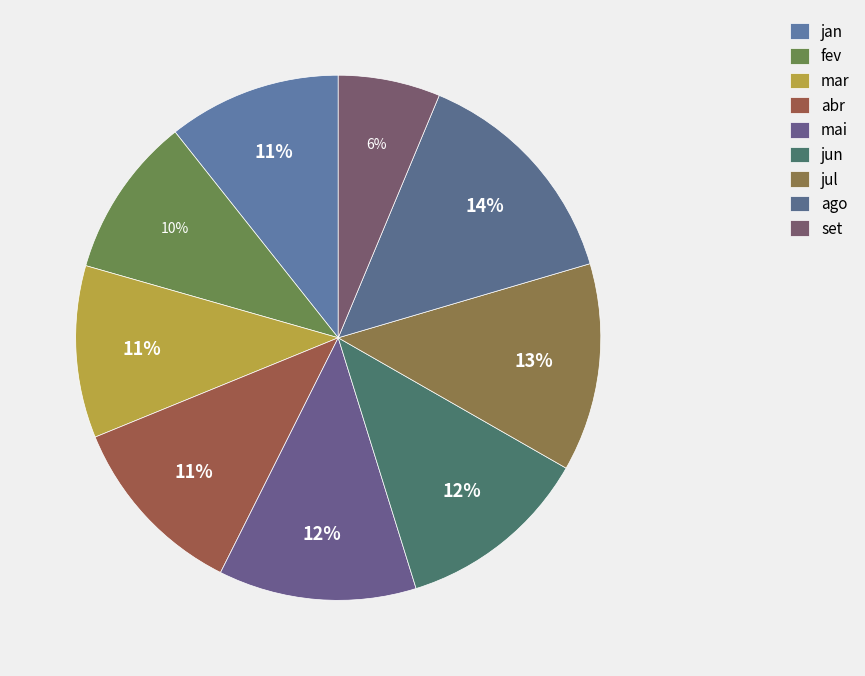

Count the number of slices in the pie.

9